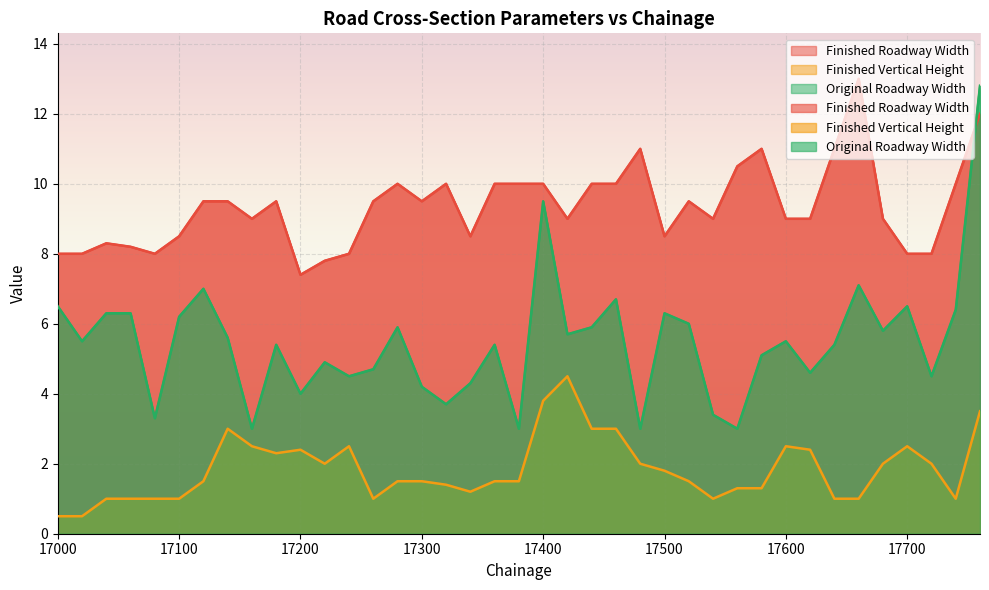

True or false: Finished Vertical Height has a value of 3.4 at 17160.

False